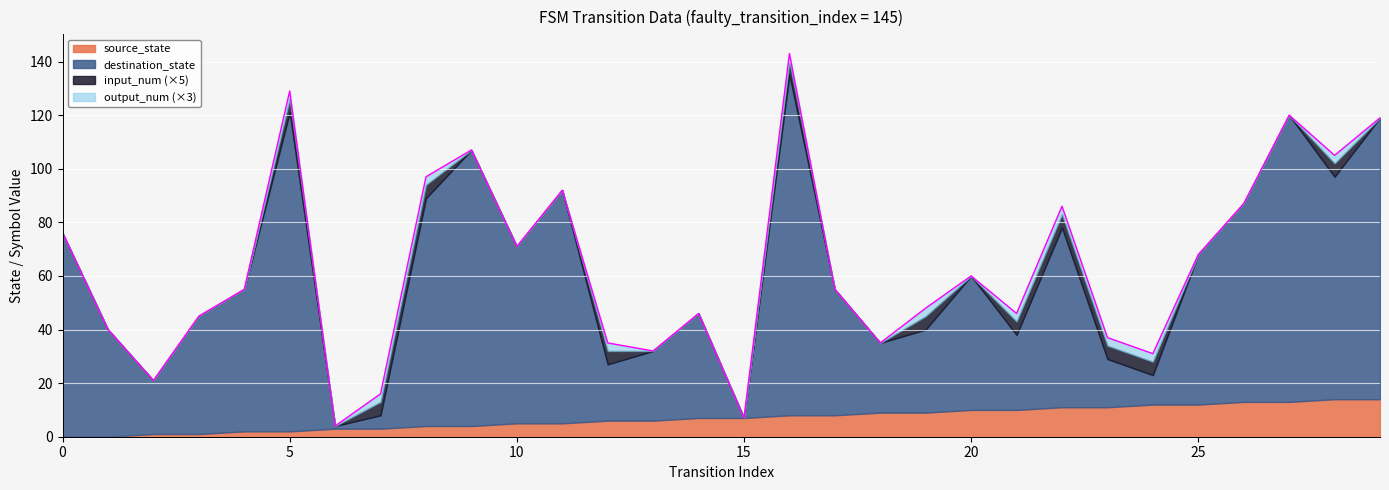

Does the chart display data point markers on the line(s)?

No